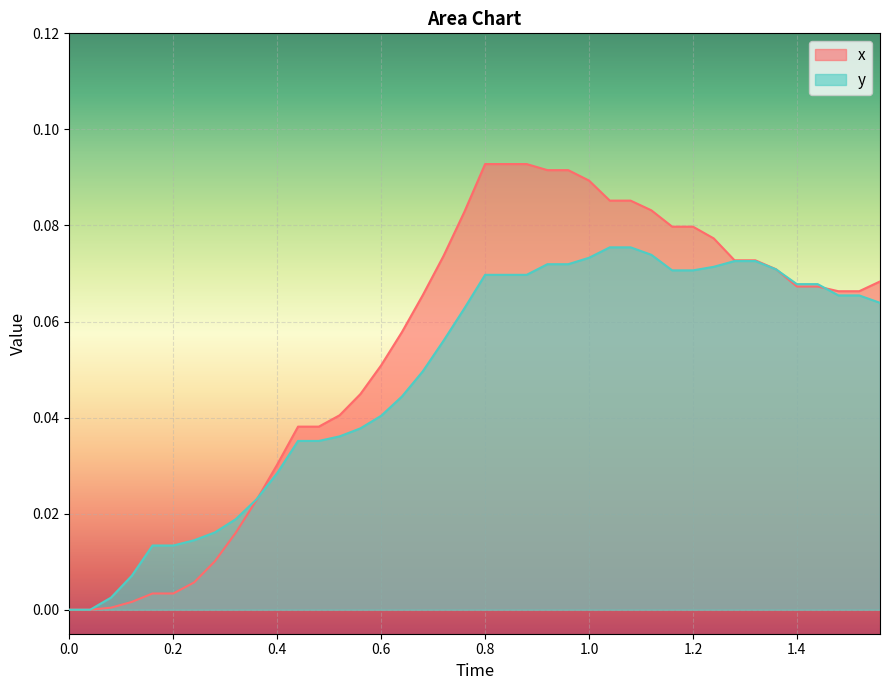

Is it true that y equals 0.0 at 0.0?

True